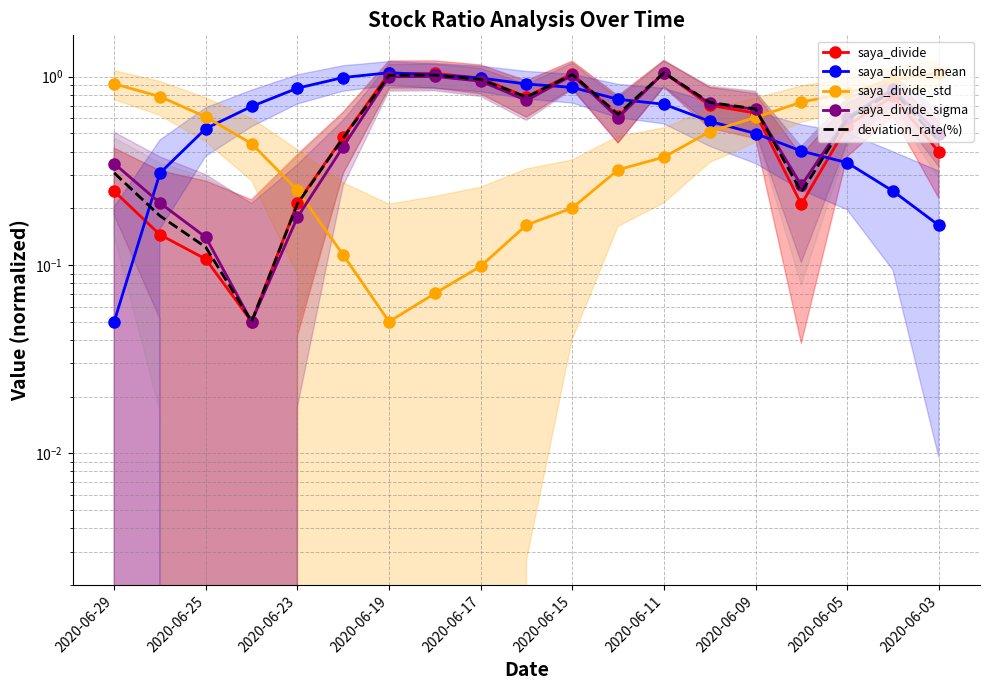

What is the difference between the maximum and second lowest values in the saya_divide_sigma series?

0.9